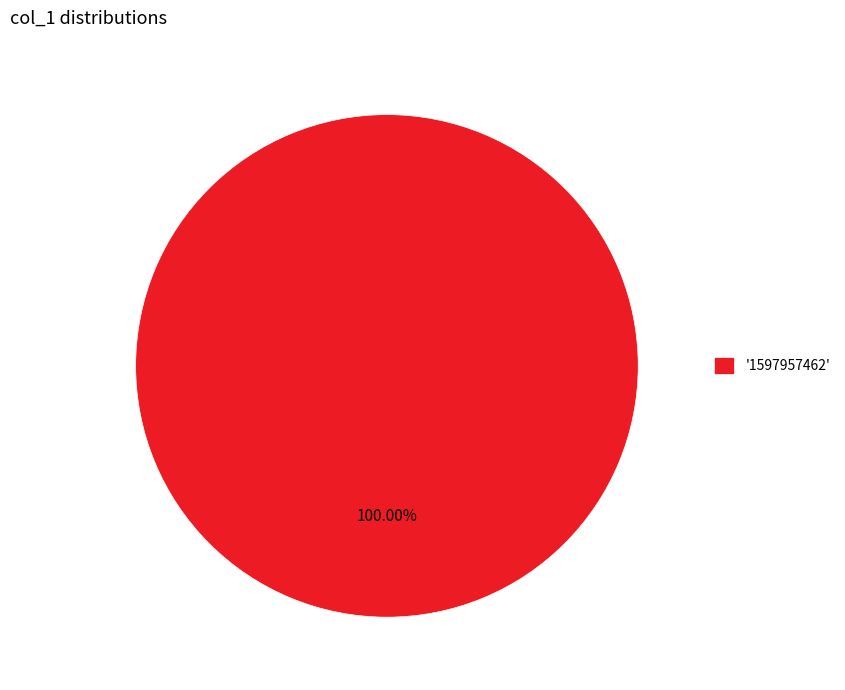

Rank the categories by value from highest to lowest.

'1597957462'